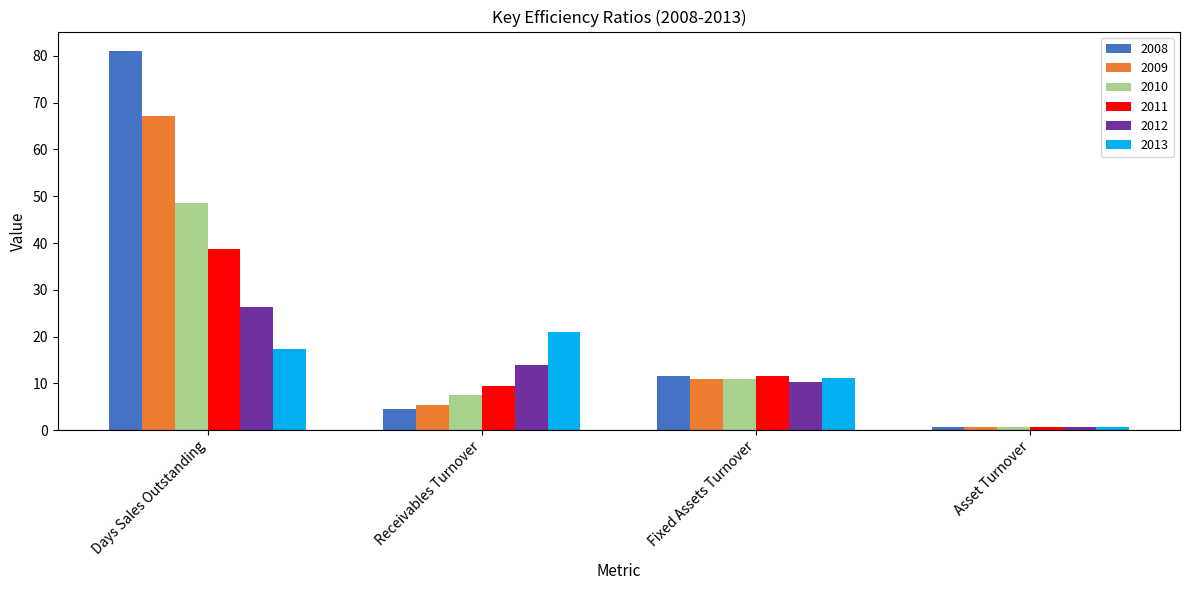

Between Receivables Turnover and Fixed Assets Turnover, which series saw the biggest shift?

2013